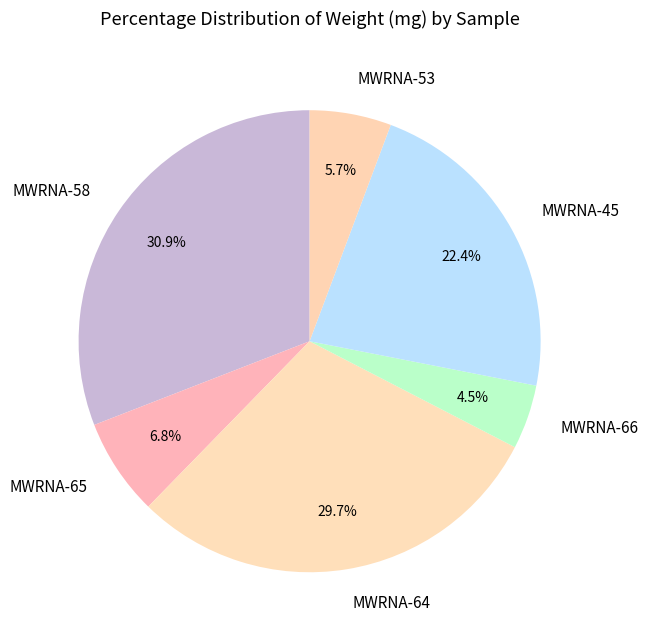

Rank the categories by value from highest to lowest.

MWRNA-58, MWRNA-64, MWRNA-45, MWRNA-65, MWRNA-53, MWRNA-66